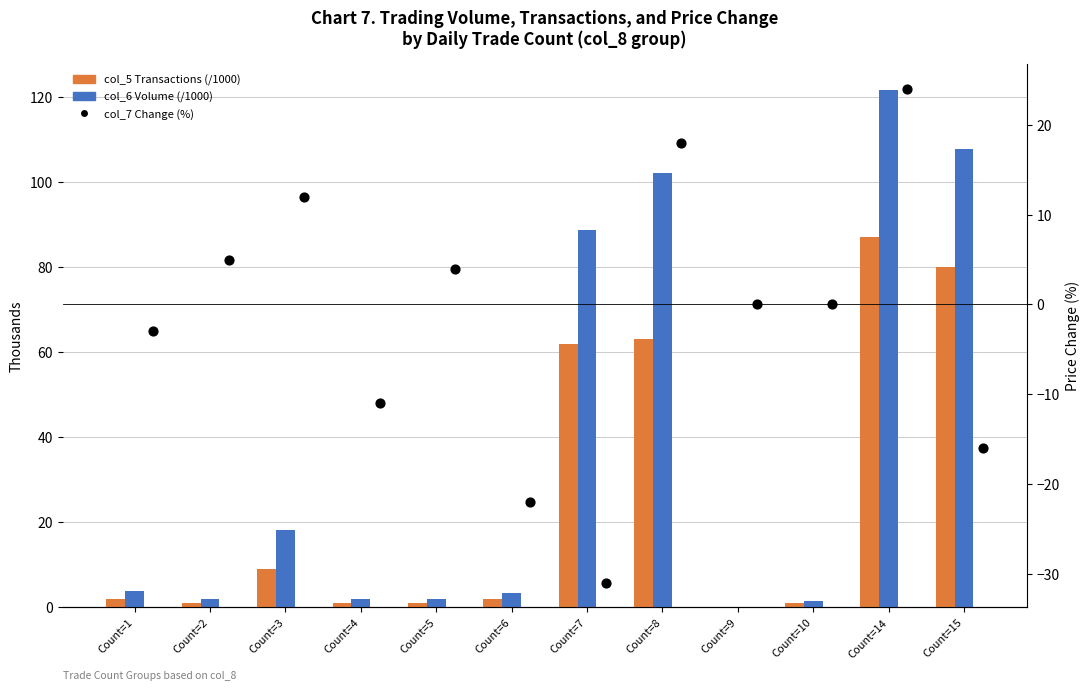

Which series has the largest total across all categories?

col_6 (Volume /1000)